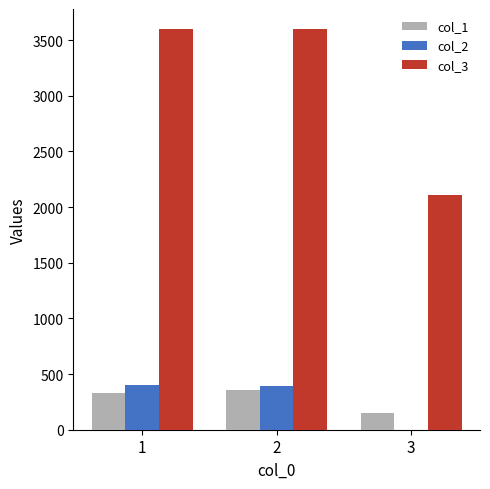

What is the maximum value shown in the chart?

3600